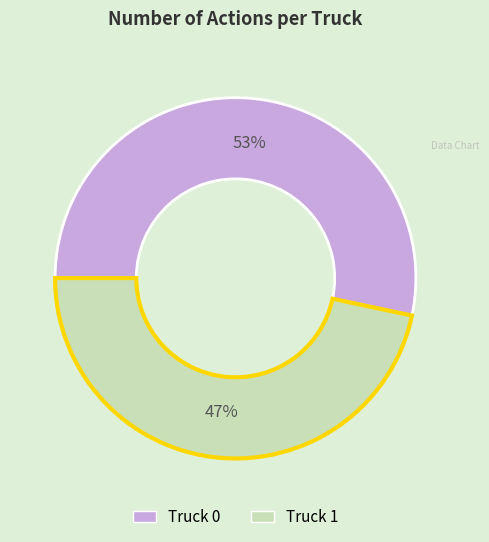

Count the number of slices in the pie.

2